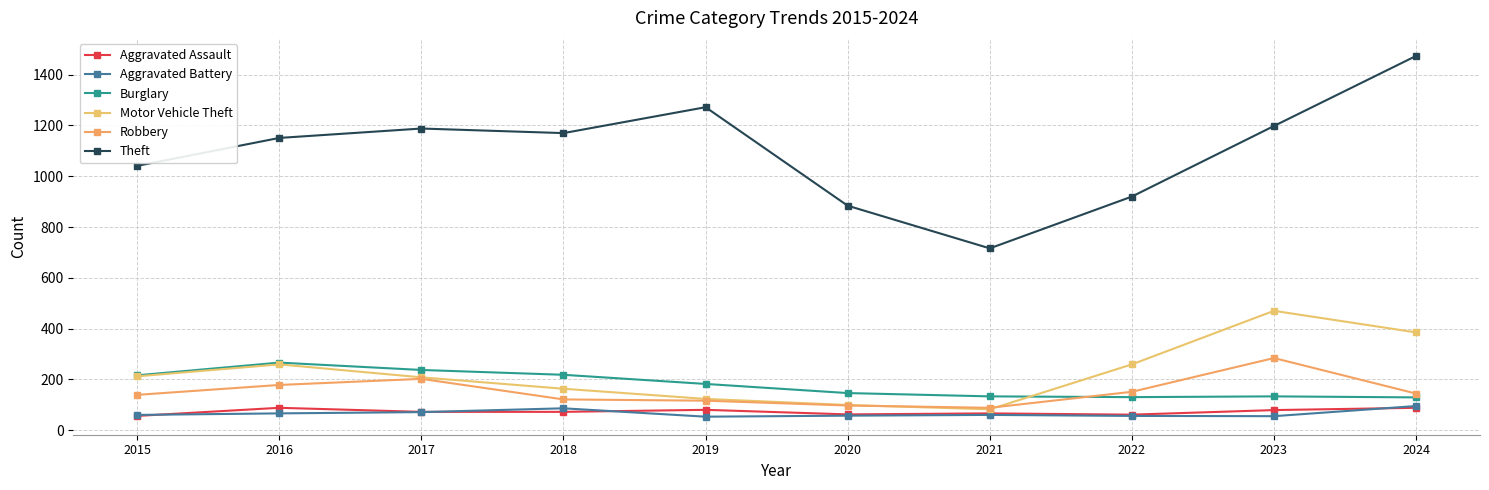

Count the number of data series in this chart.

6